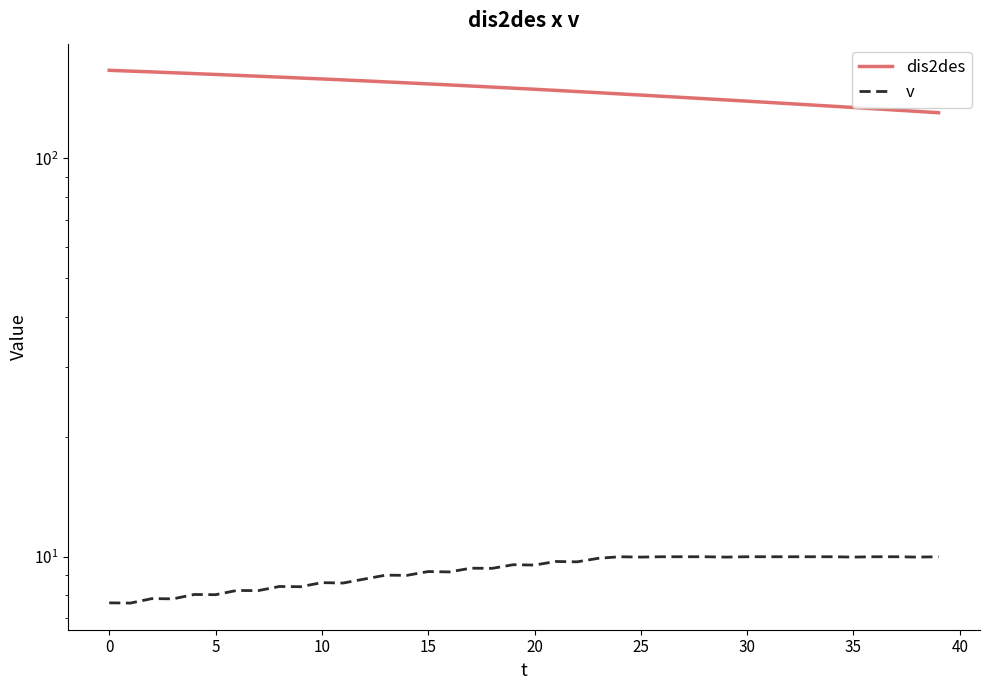

What is the label of the 38th point from the left?

37